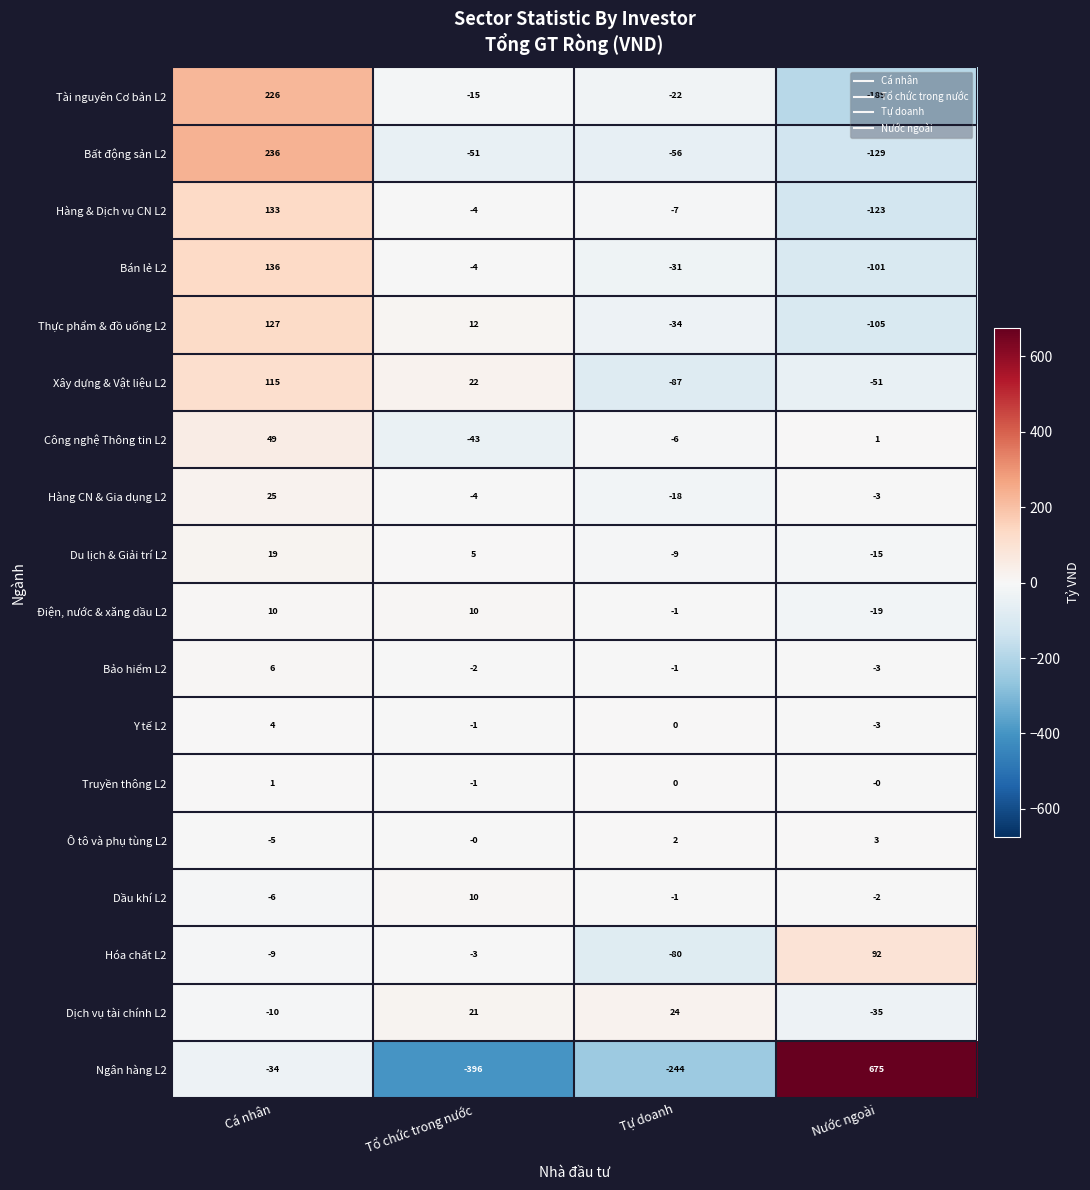

Which label corresponds to the smallest value in the chart?

Tổ chức trong nước